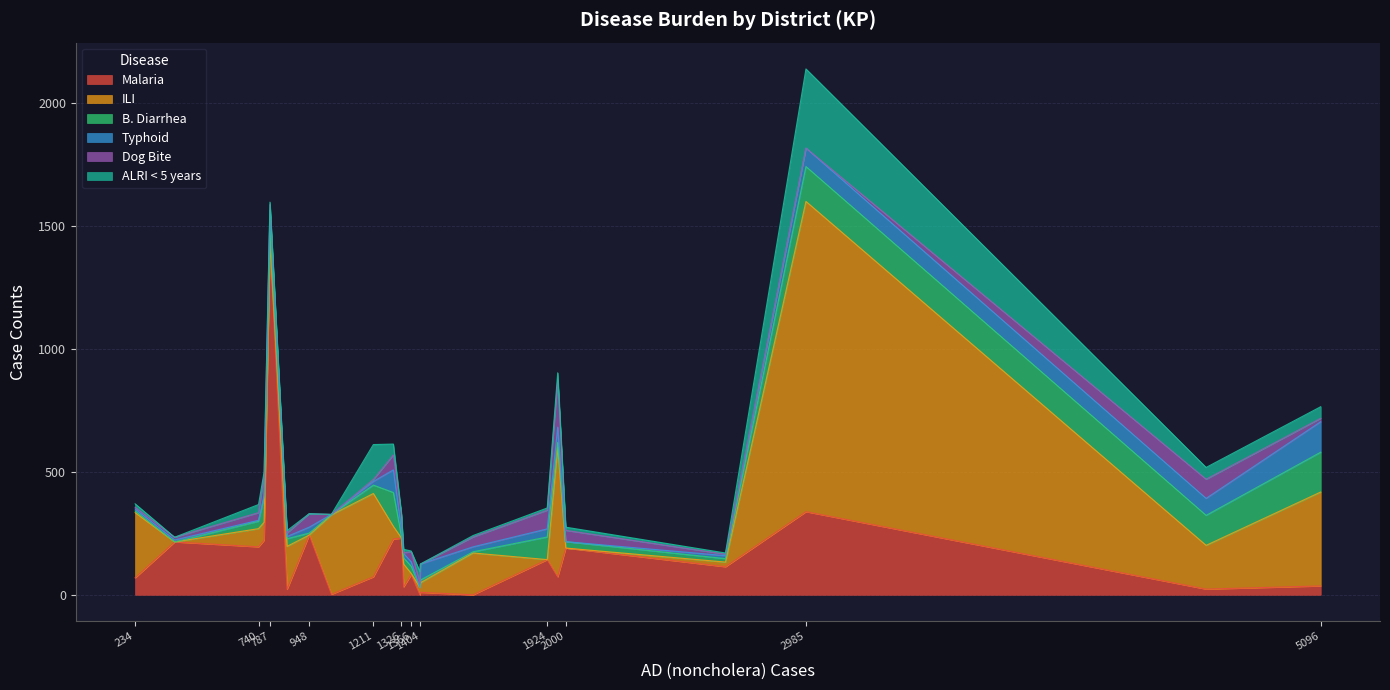

What is the average value of the Typhoid series?

34